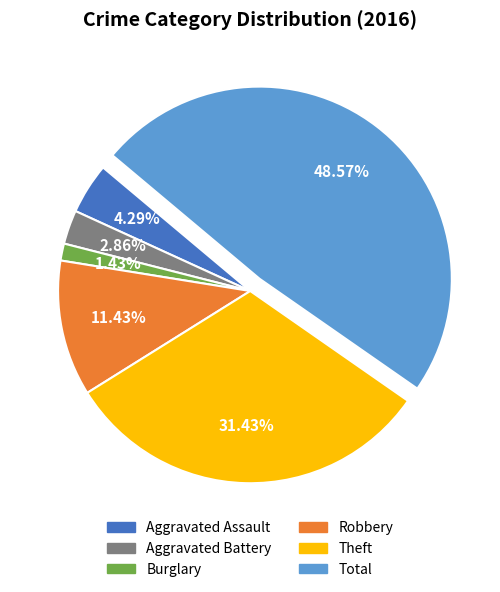

To the nearest percent, what percentage of the pie is Total?

49%